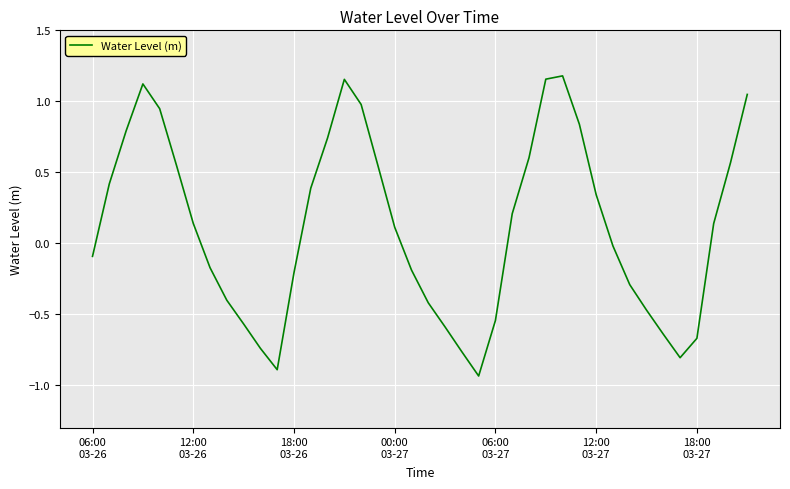

What is the difference between the maximum and minimum values?

2.1